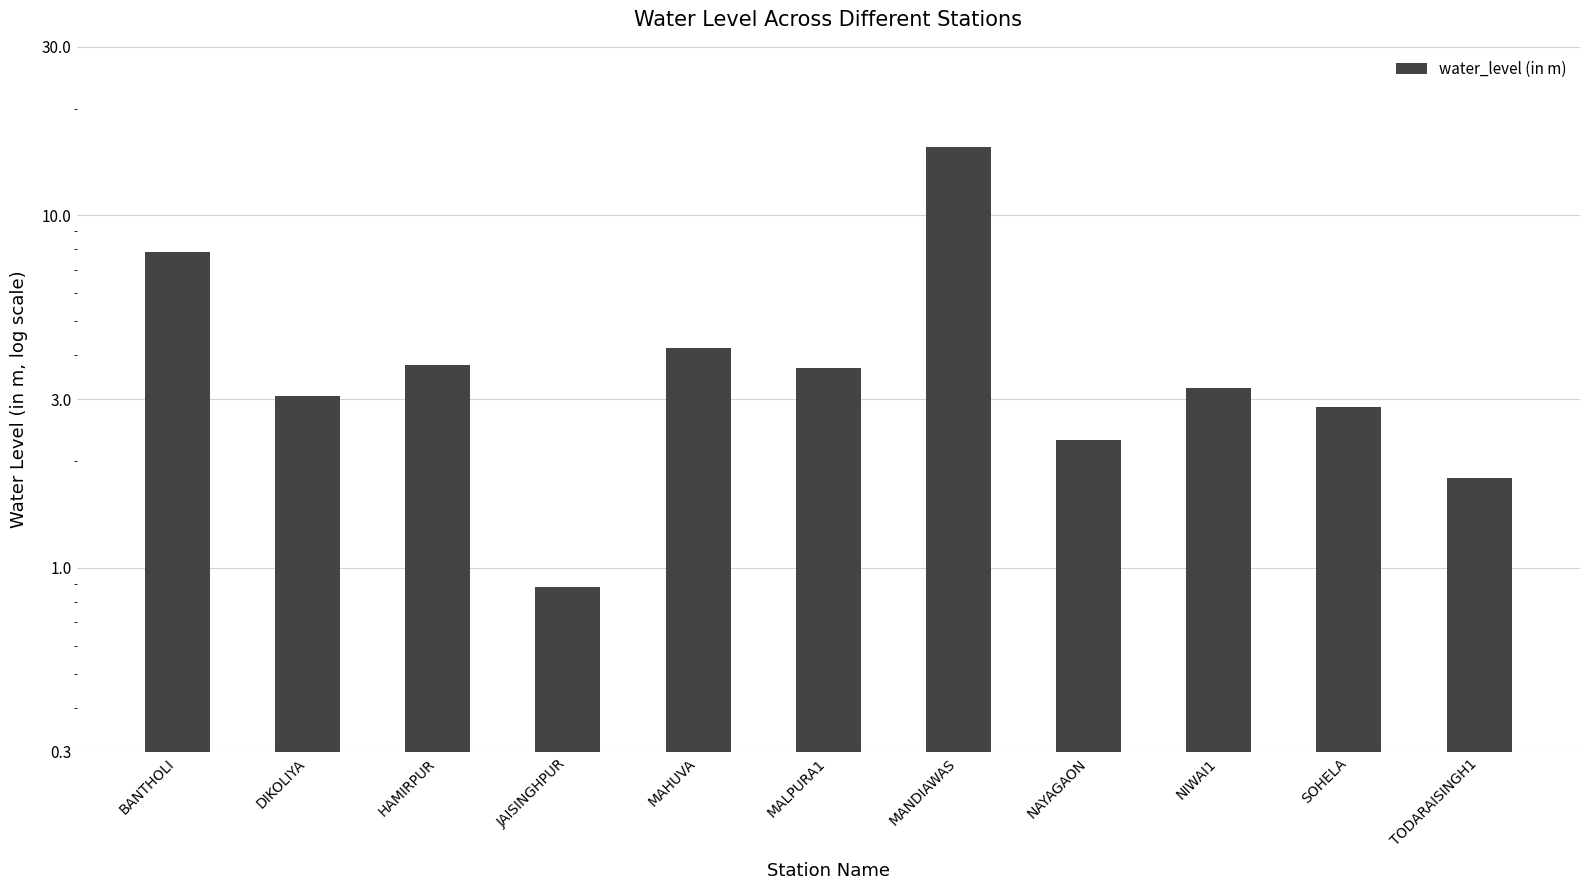

Are the bars horizontal?

No